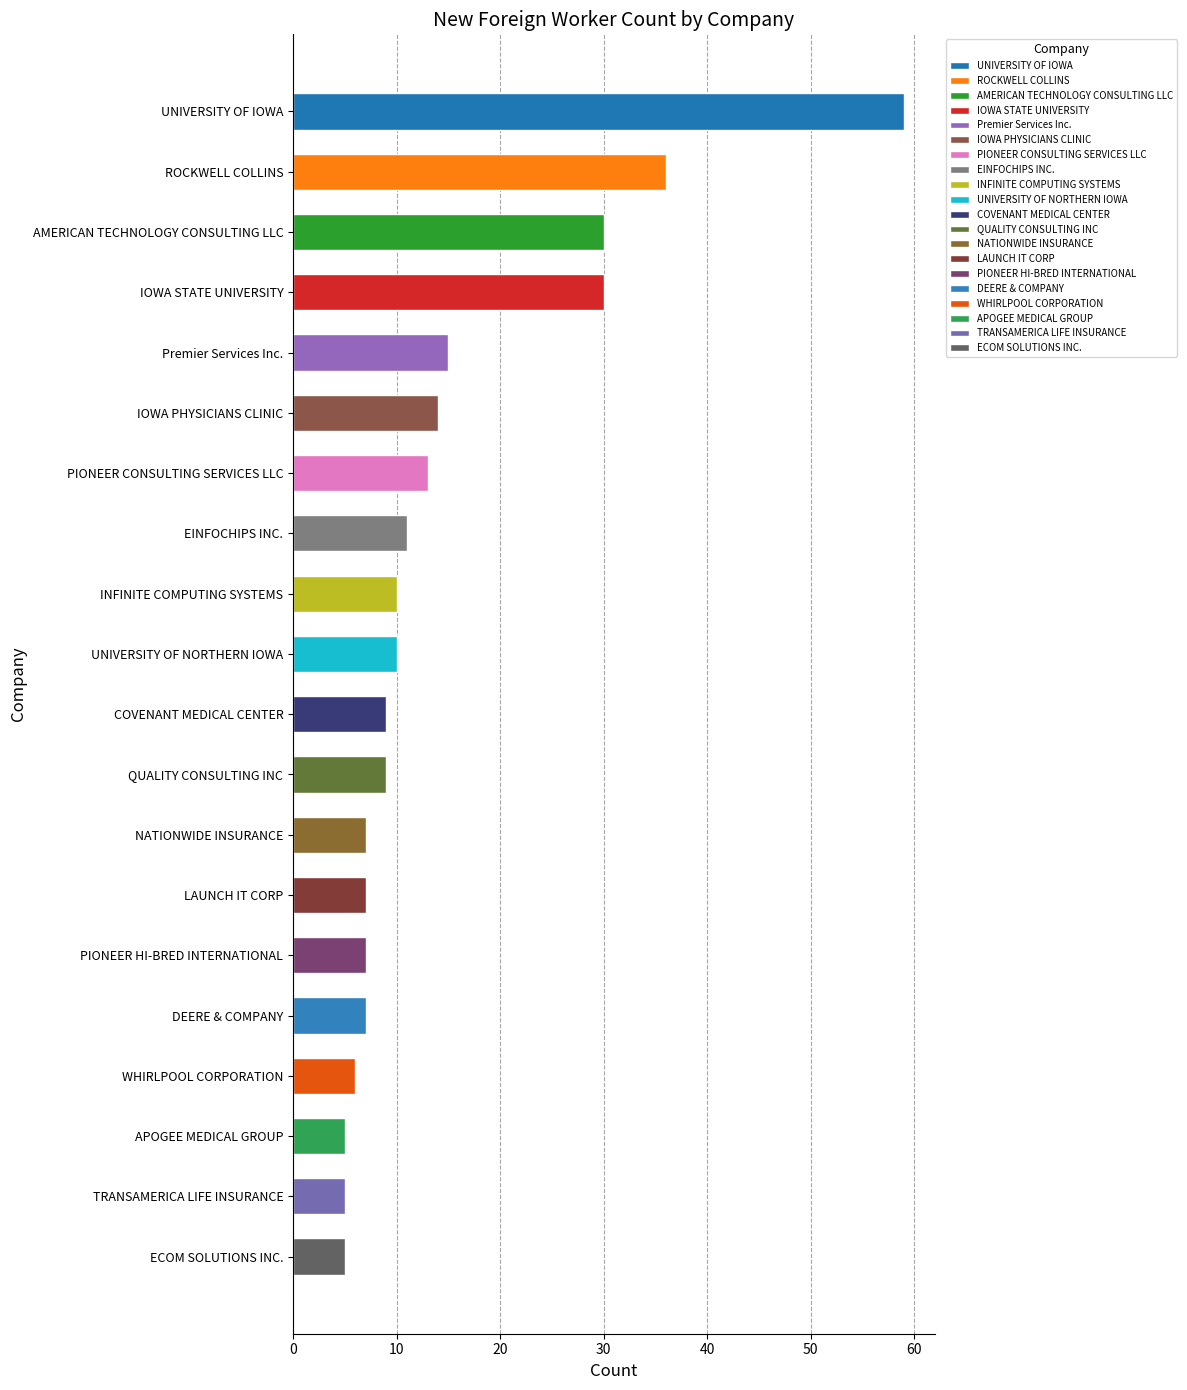

Reading top to bottom, transcribe all the data shown in this chart.

UNIVERSITY OF IOWA=59	ROCKWELL COLLINS=36	AMERICAN TECHNOLOGY CONSULTING LLC=30	IOWA STATE UNIVERSITY=30	Premier Services Inc.=15	IOWA PHYSICIANS CLINIC=14	PIONEER CONSULTING SERVICES LLC=13	EINFOCHIPS INC.=11	INFINITE COMPUTING SYSTEMS=10	UNIVERSITY OF NORTHERN IOWA=10	COVENANT MEDICAL CENTER=9	QUALITY CONSULTING INC=9	NATIONWIDE INSURANCE=7	LAUNCH IT CORP=7	PIONEER HI-BRED INTERNATIONAL=7	DEERE & COMPANY=7	WHIRLPOOL CORPORATION=6	APOGEE MEDICAL GROUP=5	TRANSAMERICA LIFE INSURANCE=5	ECOM SOLUTIONS INC.=5